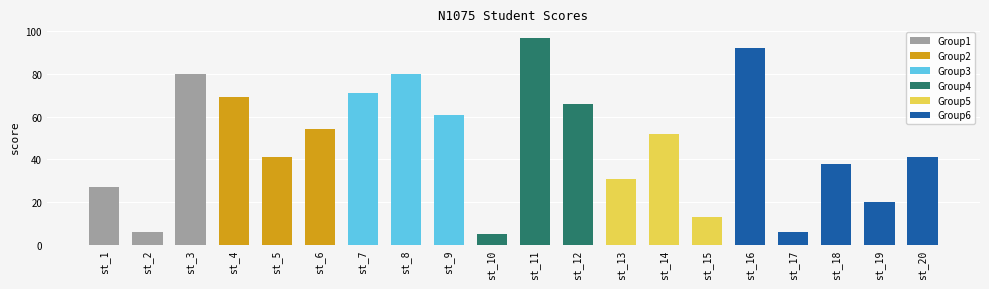

Which label corresponds to the largest value in the chart?

st_11